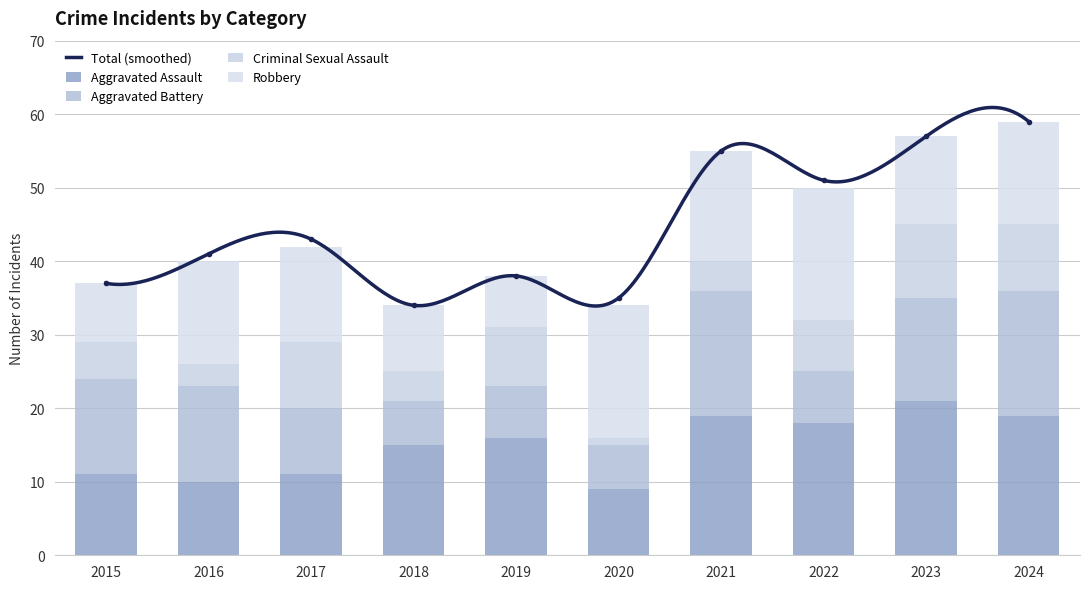

At which label does Robbery first exceed 14?

2020